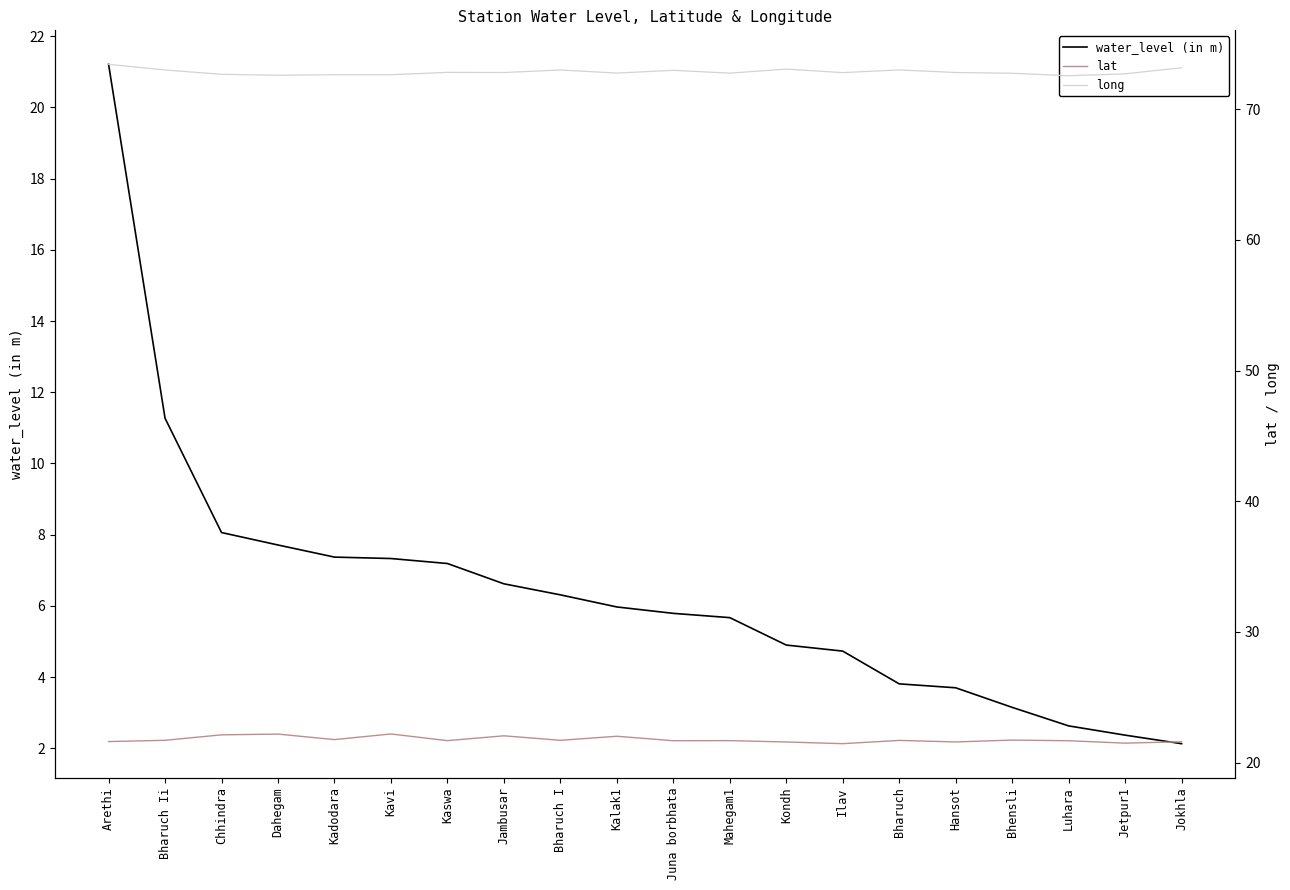

What is the sum of the water_level (in m) values at Arethi and Ilav?

25.9